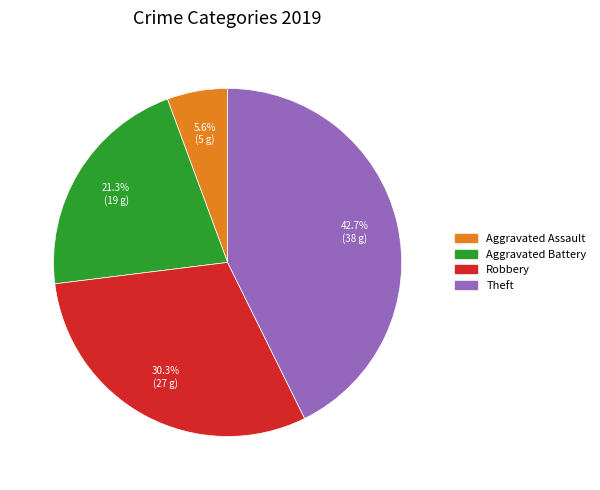

Rank the categories by value from lowest to highest.

Aggravated Assault, Aggravated Battery, Robbery, Theft